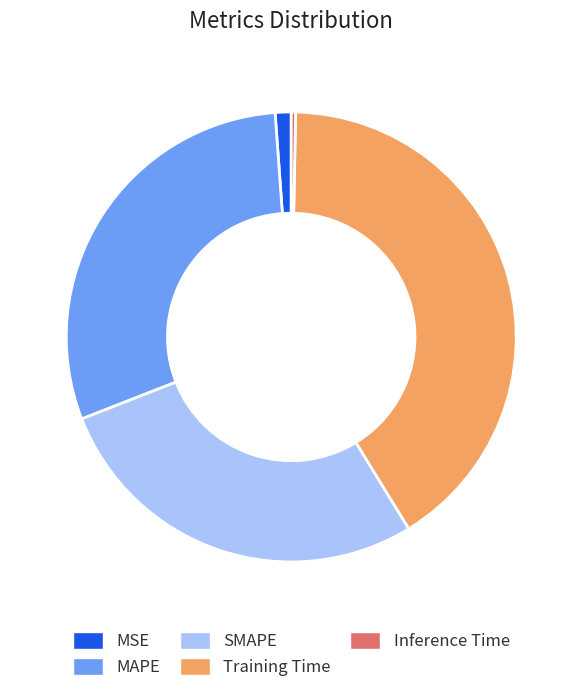

Between SMAPE and MAPE, which is larger?

MAPE